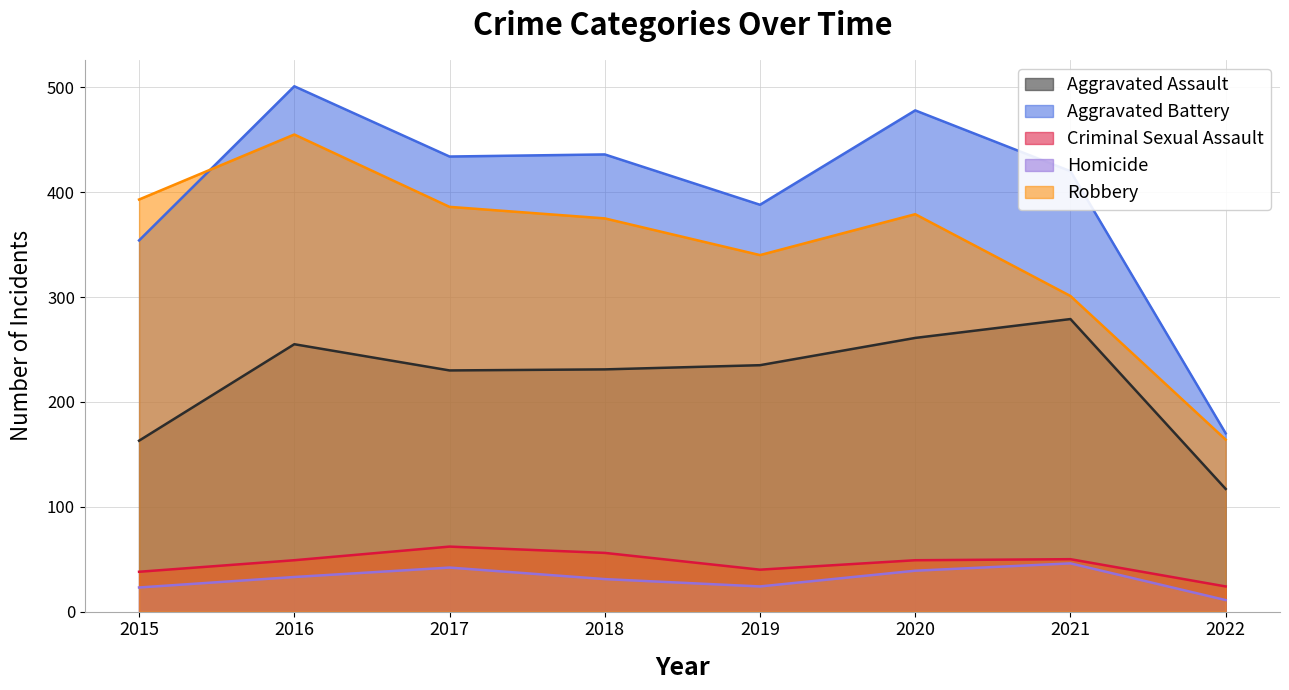

Reading left to right, transcribe all the data shown in this chart.

Aggravated Assault: 2015=163	2016=255	2017=230	2018=231	2019=235	2020=261	2021=279	2022=117
Aggravated Battery: 2015=354	2016=501	2017=434	2018=436	2019=388	2020=478	2021=420	2022=170
Criminal Sexual Assault: 2015=38	2016=49	2017=62	2018=56	2019=40	2020=49	2021=50	2022=24
Homicide: 2015=23	2016=33	2017=42	2018=31	2019=24	2020=39	2021=46	2022=11
Robbery: 2015=393	2016=455	2017=386	2018=375	2019=340	2020=379	2021=301	2022=164